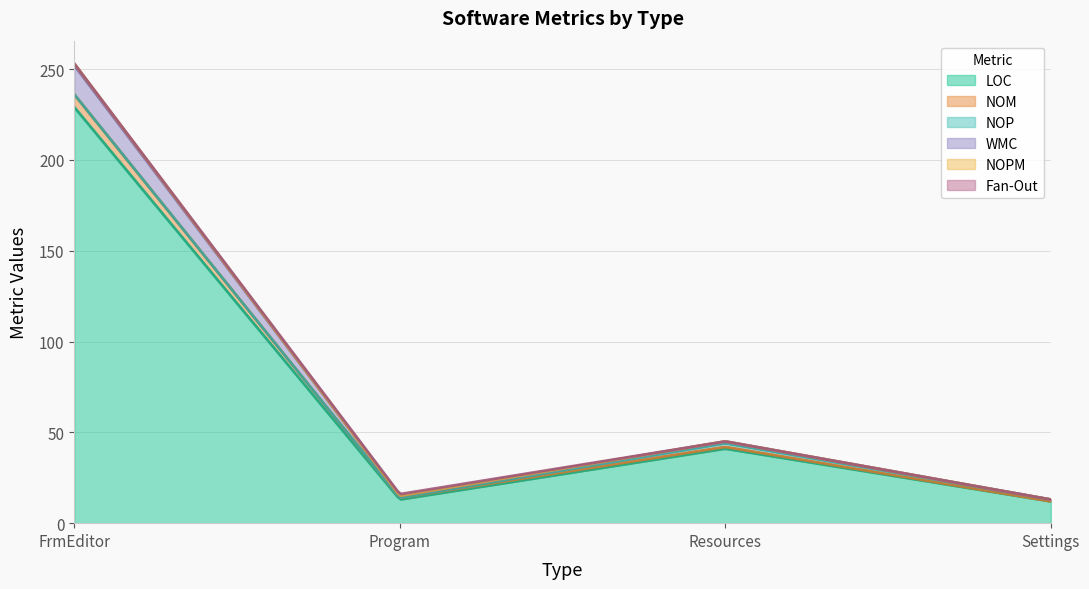

At which label does Fan-Out reach its minimum?

FrmEditor